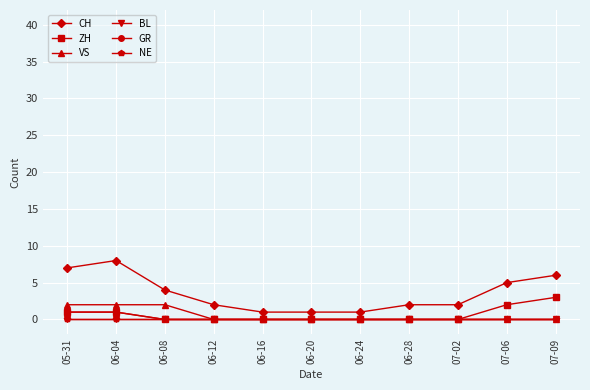

Does the chart display data point markers on the line(s)?

Yes